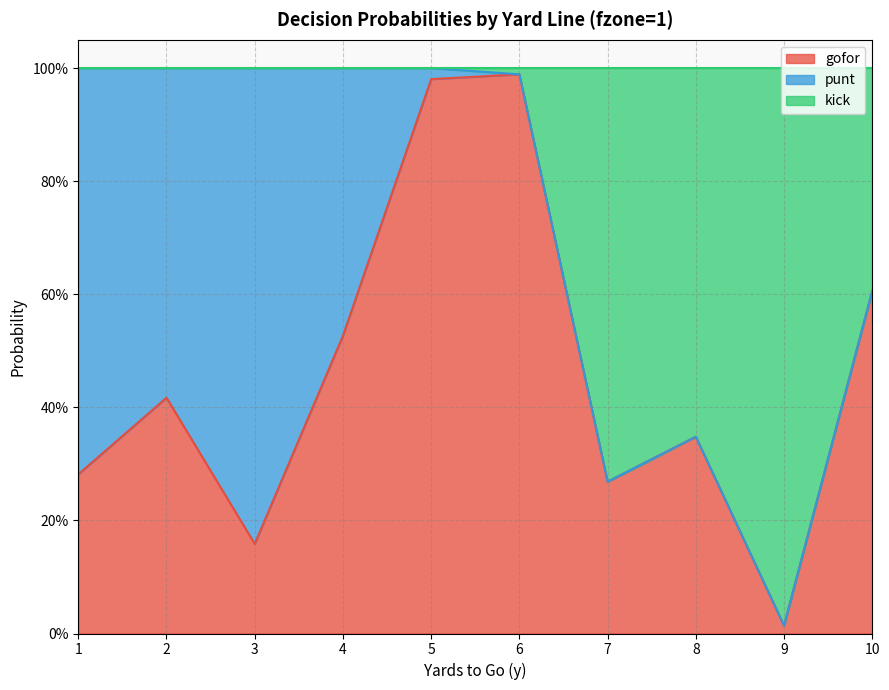

At which category is the sum across all series the highest?

5